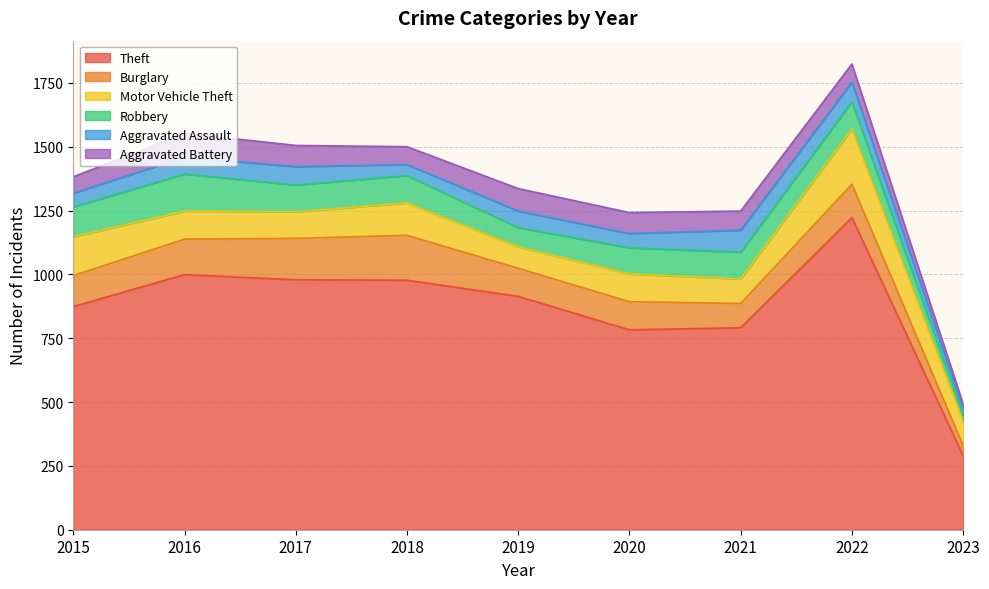

What is the difference between the highest and lowest values at 2015?

820